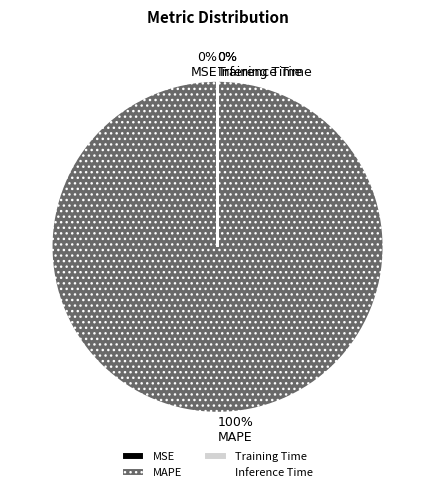

What is the largest slice in the pie chart?

MAPE